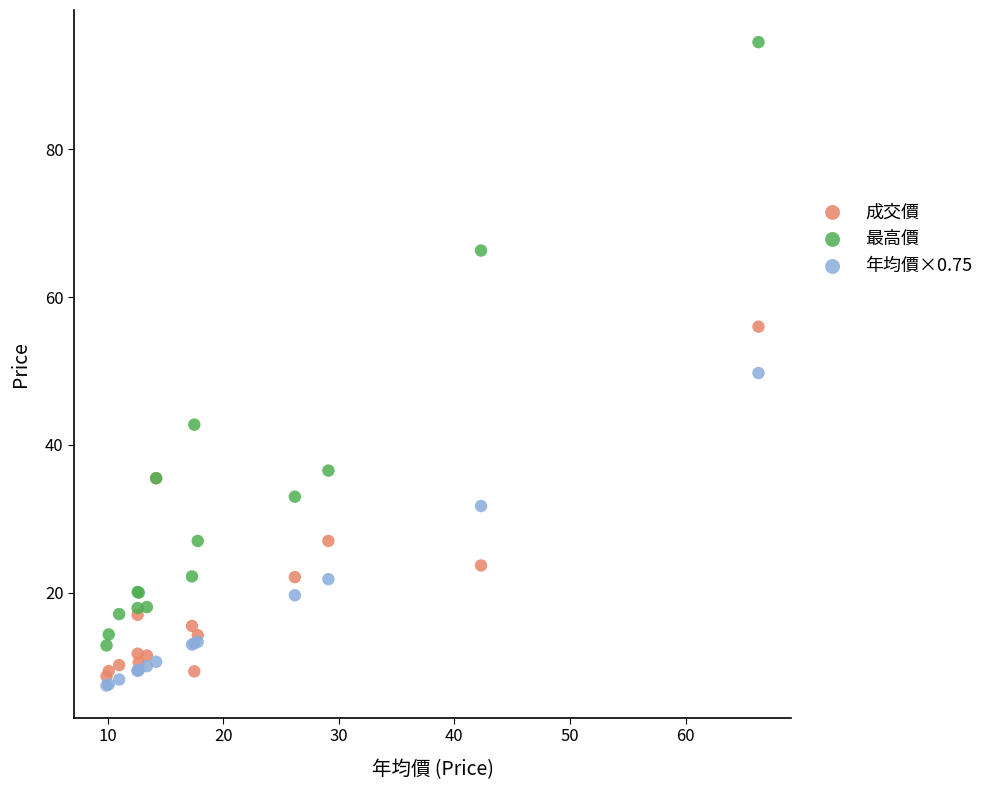

Which series contains the highest Y value?

最高價